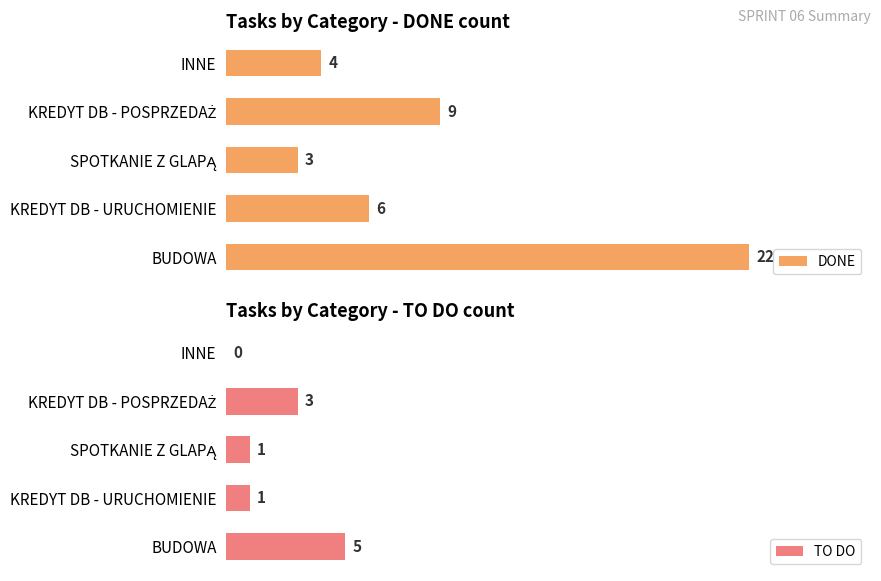

Count the number of data series in this chart.

2